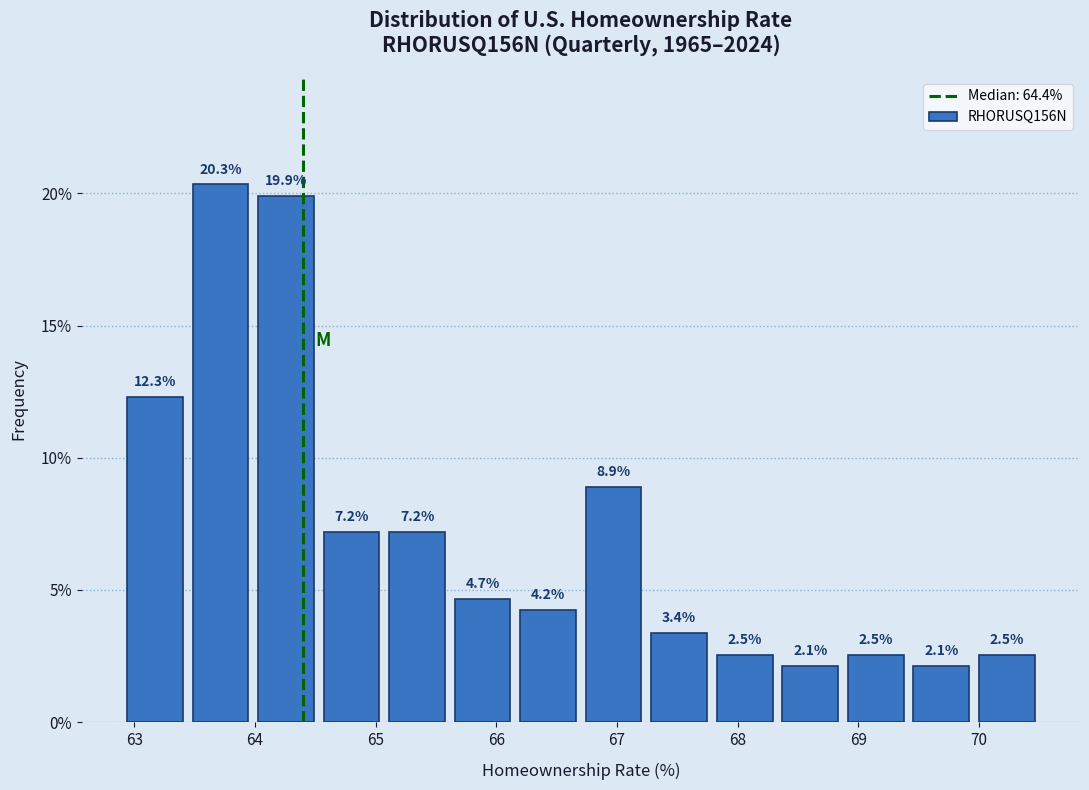

What is the height of the bar covering 68.9 to 69.4 on the x-axis? The bar edges are not printed on the chart, so give them approximately, as read against the axis.

2.5